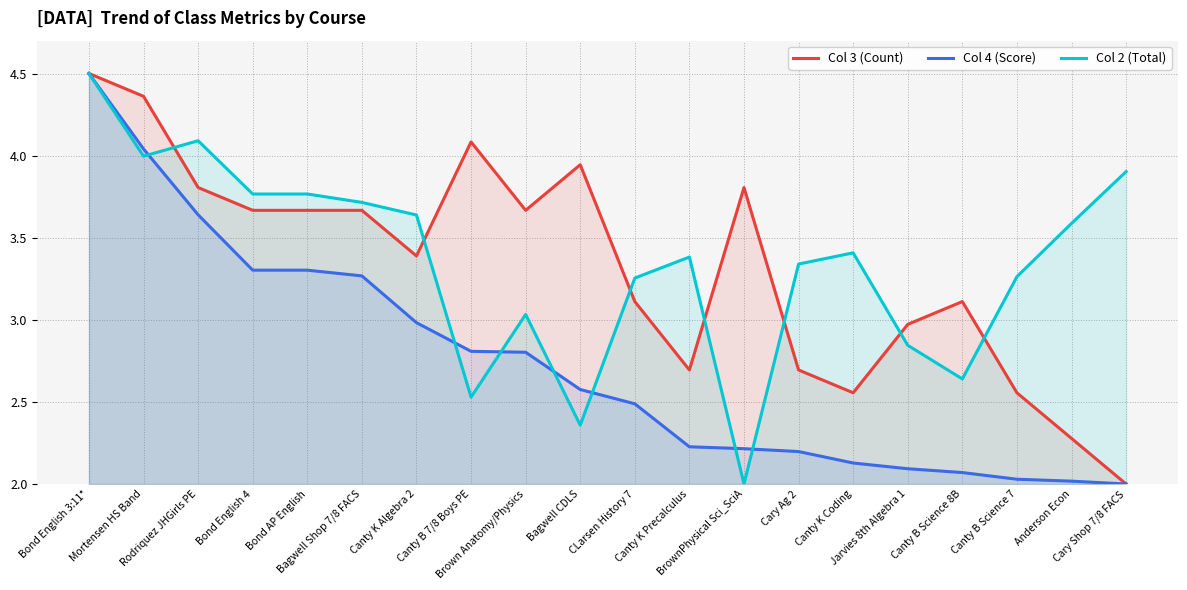

What is the minimum value for Col 2 (Total)?

2.0